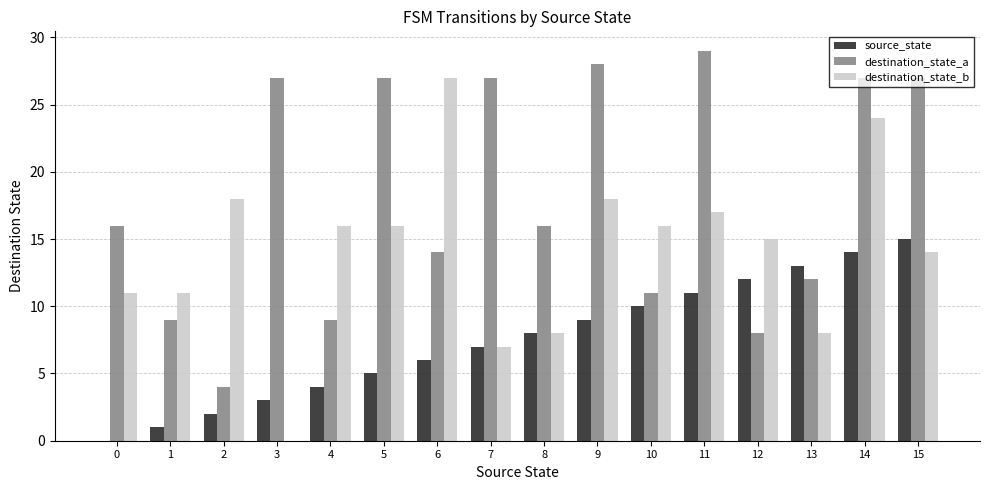

How many groups of bars are there?

16